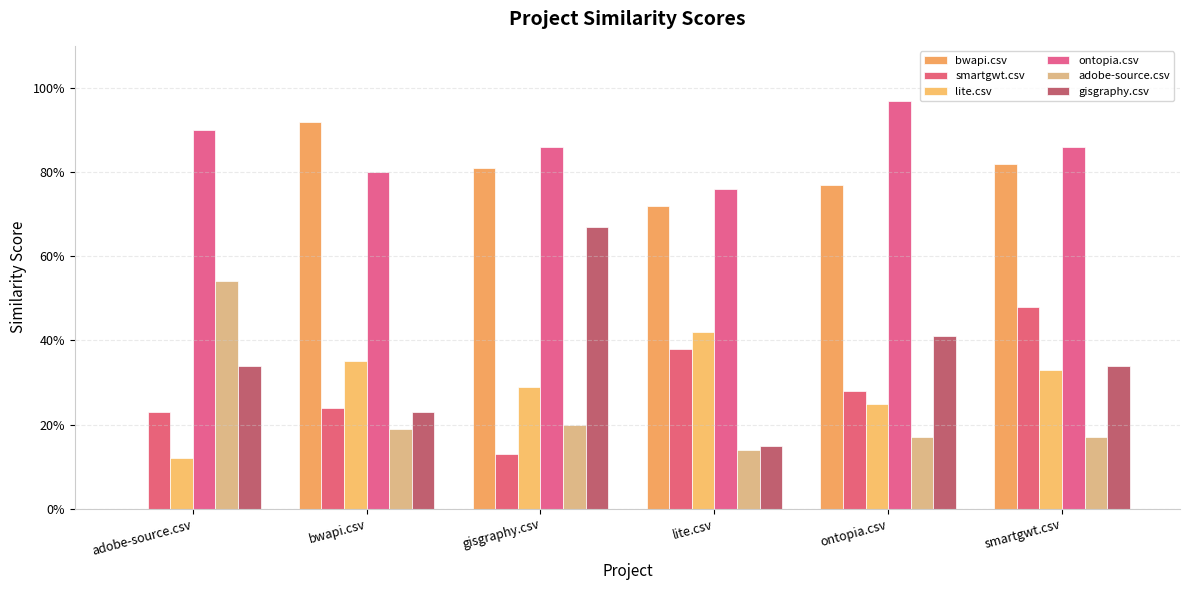

What is the difference between the maximum and minimum values in the adobe-source.csv series?

0.4